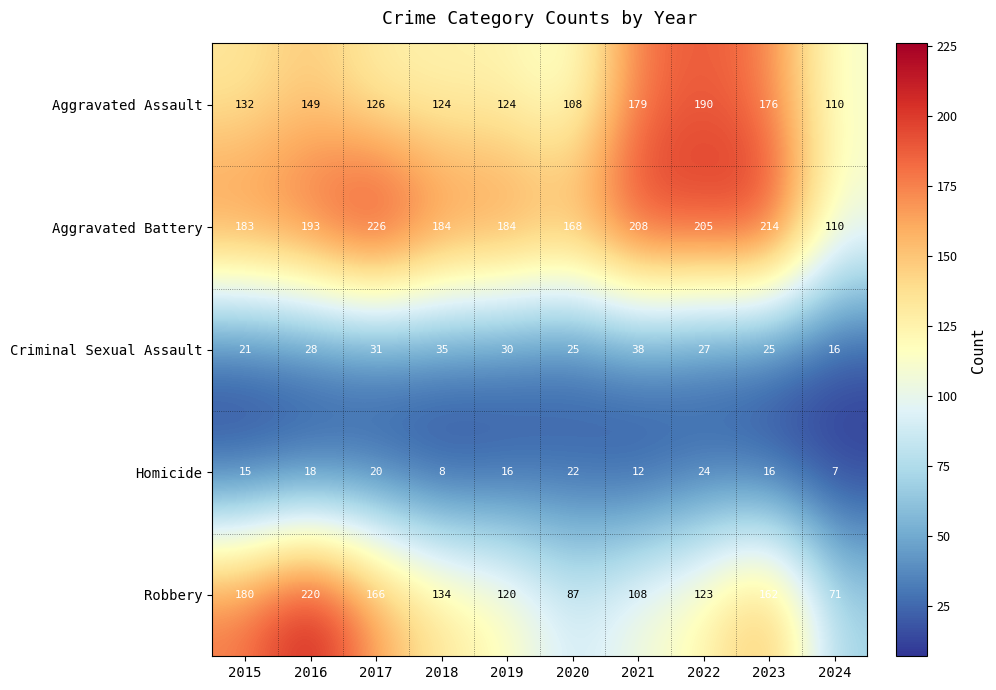

Which series changed the most between 2019 and 2021?

Aggravated Assault